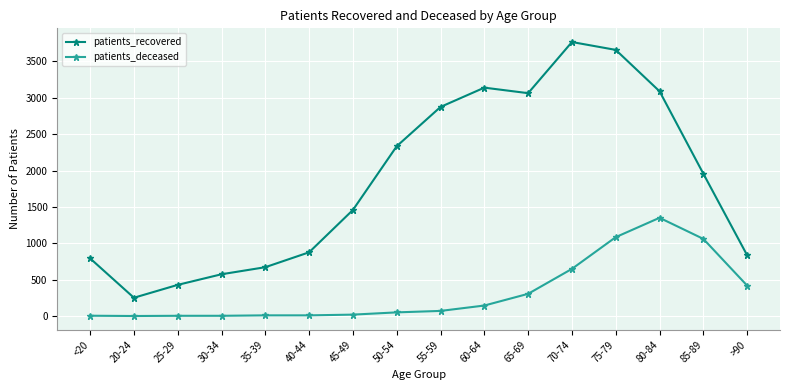

What position from the left is 65-69?

11